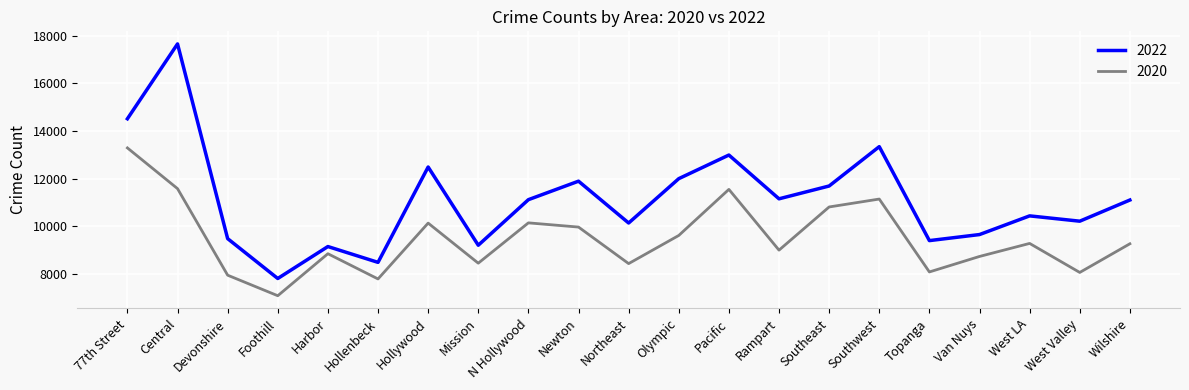

Which series has the largest range (max minus min)?

2022